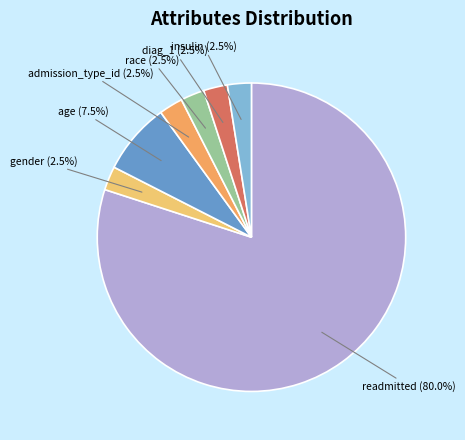

To the nearest percent, what is the difference between the largest and smallest slice percentages?

78%